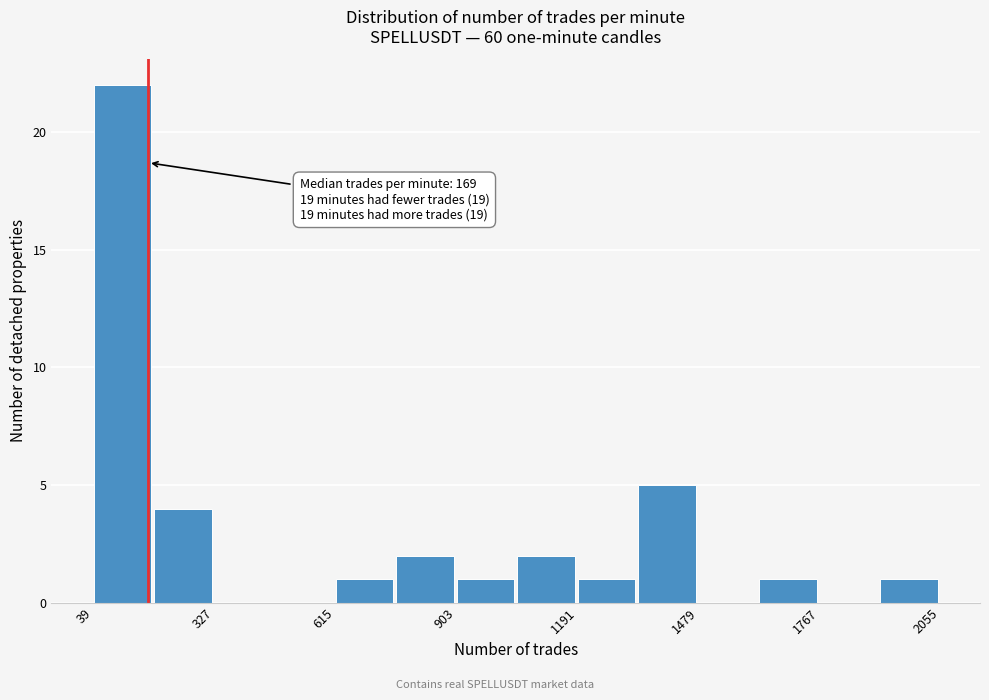

Read against the x-axis, roughly where is the centre of the tallest bar?

100